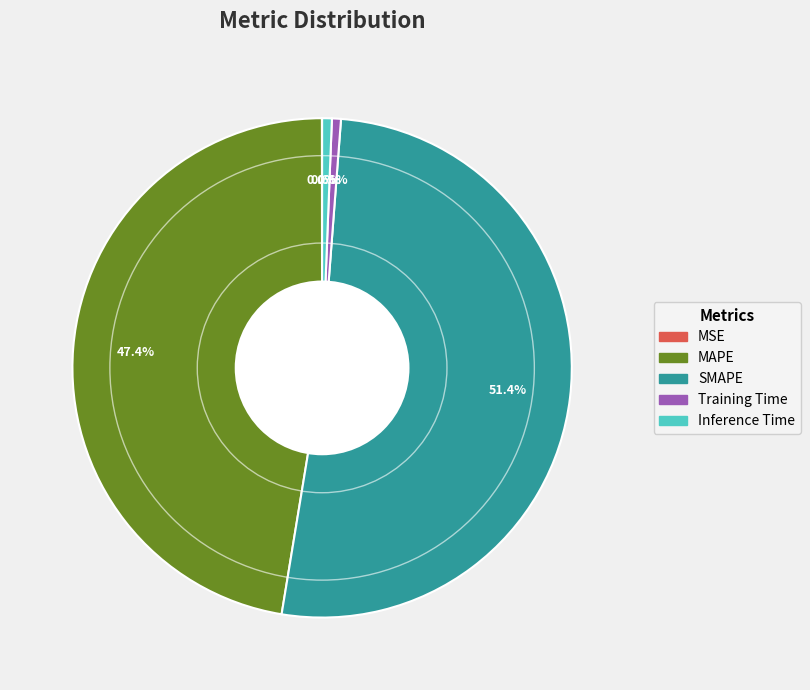

True or false: Training Time accounts for 11% of the total.

False